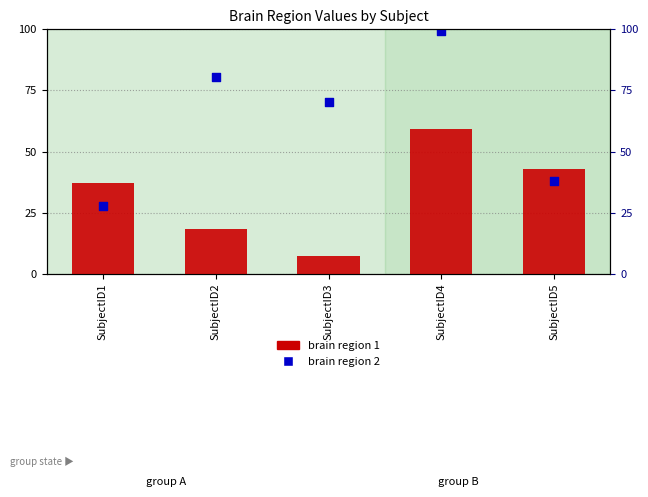

What is the total value across all series at SubjectID5?

81.0